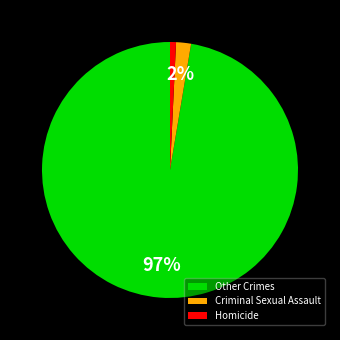

Which category has the smallest portion of the pie?

Homicide